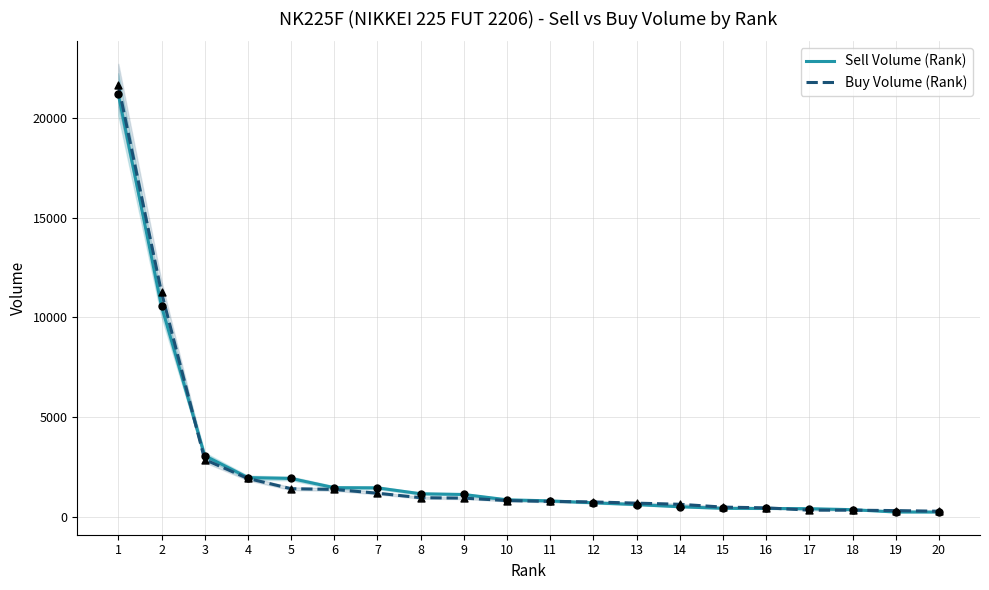

Which series has the largest total across all categories?

Sell Volume (Rank)